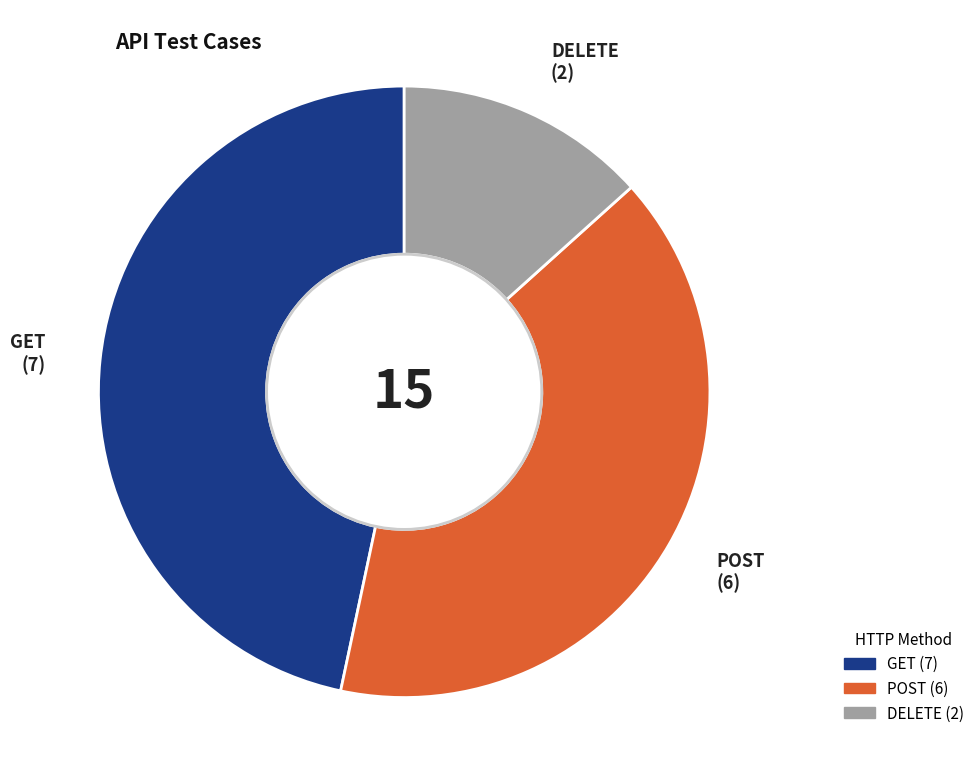

What is the ratio of the value at DELETE to the value at POST?

0.3